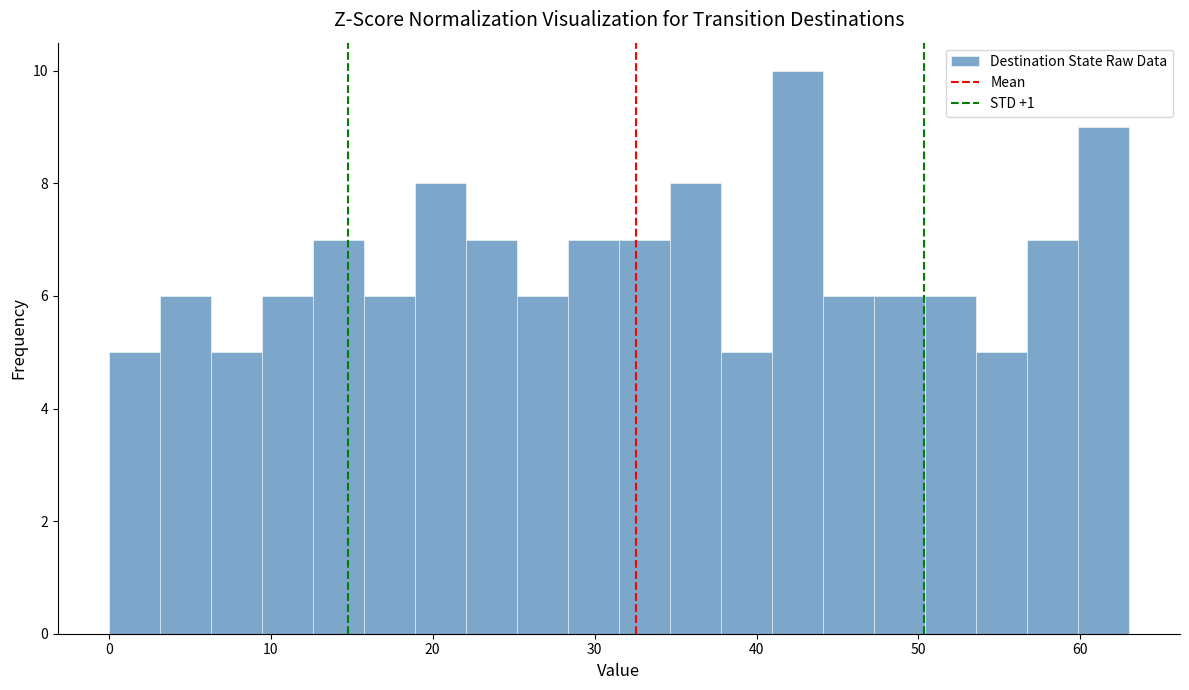

Around what value on the x-axis is the tallest bar? Give the approximate position of its centre, as read against the axis.

43